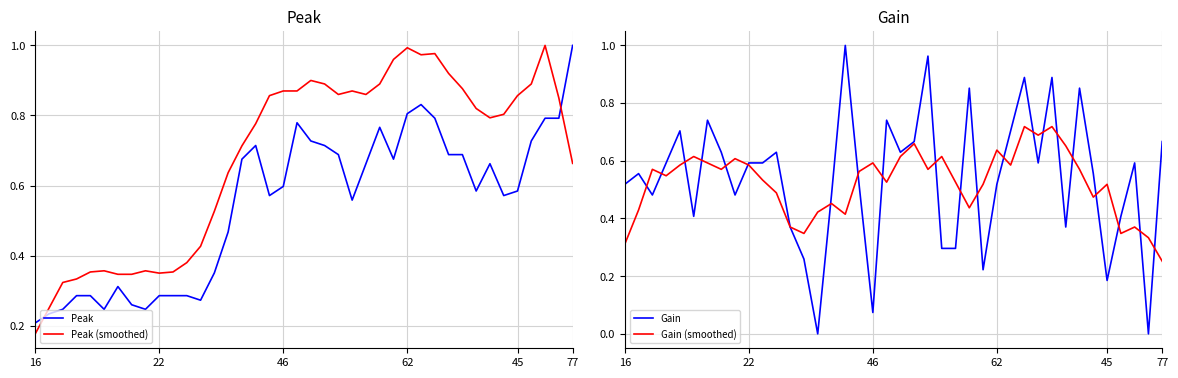

What value does the Peak series have at 8?

0.2